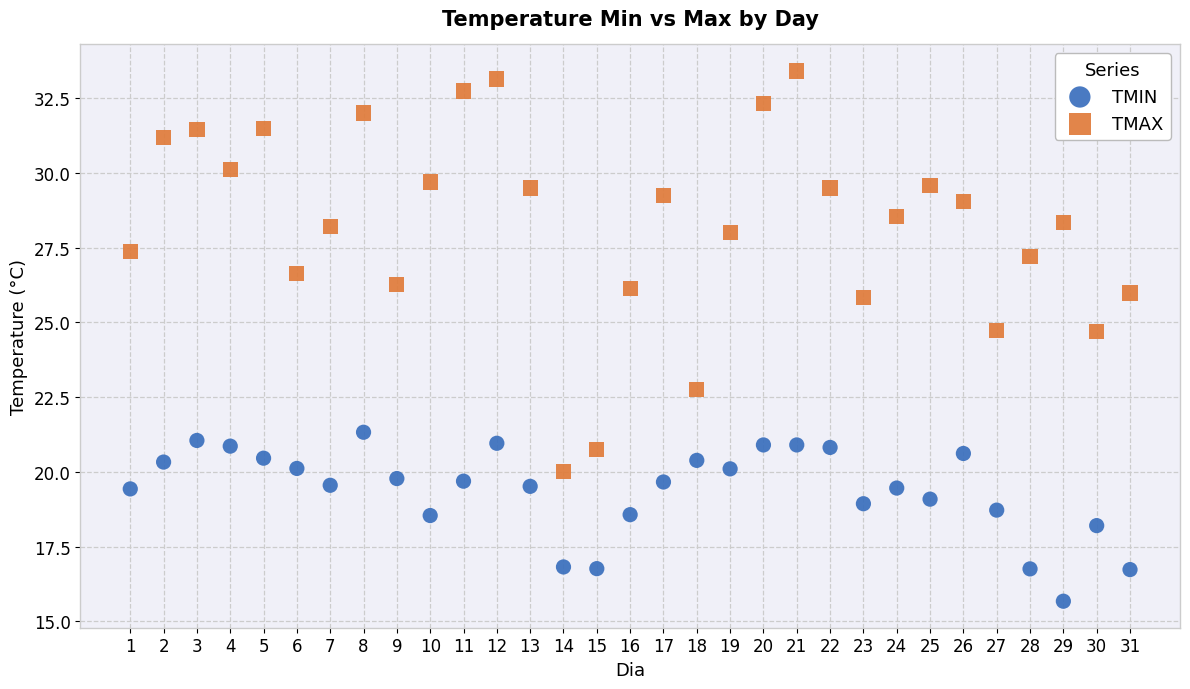

In the TMIN series, what Y value is closest to 18?

18.2